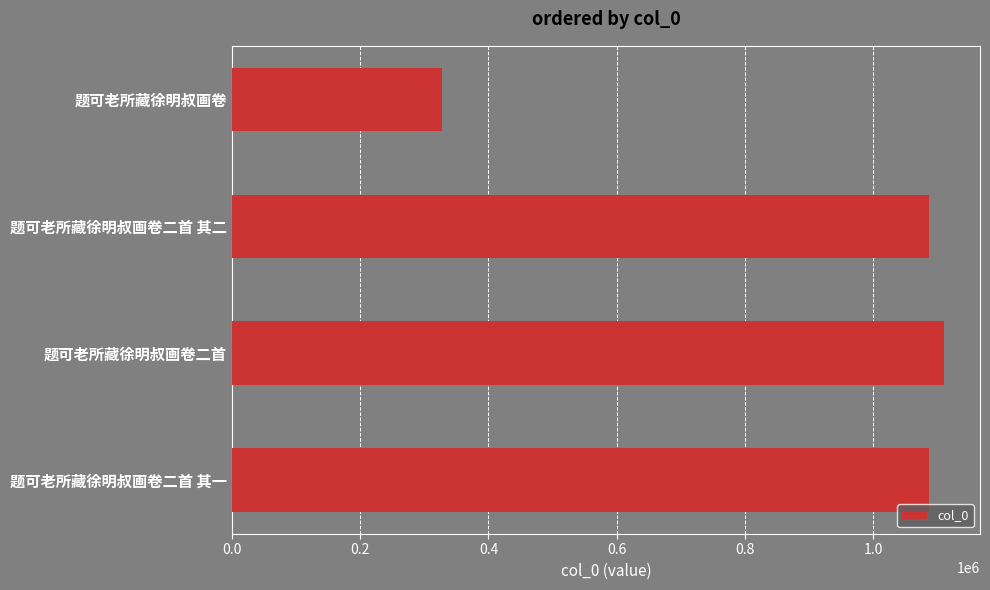

How many values are below 1087661?

2